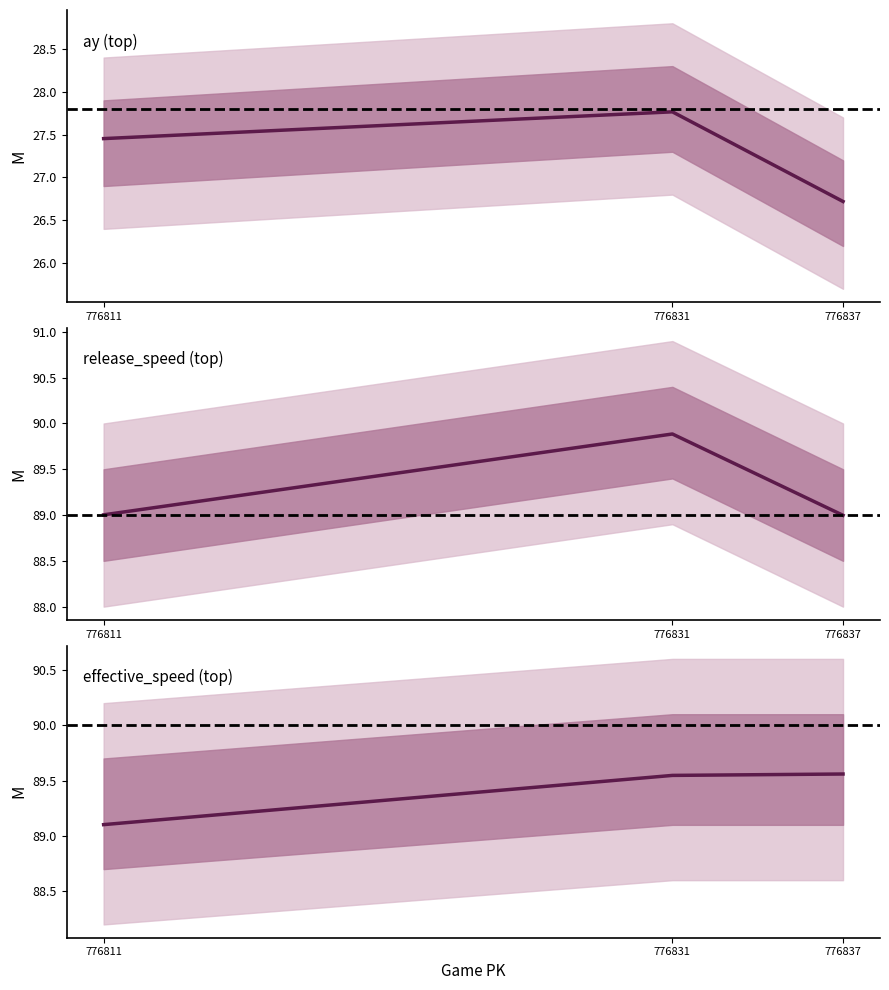

What is the difference between the effective_speed_top values at 776811 and 776837?

0.5